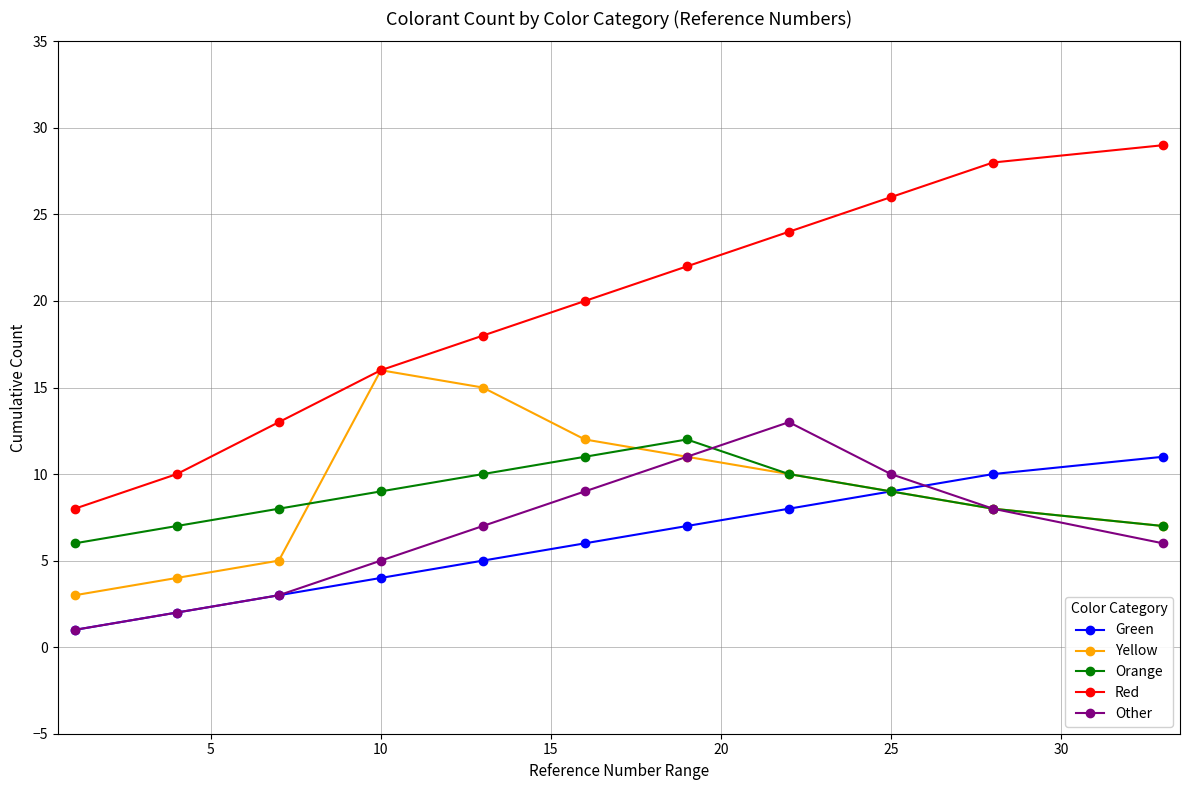

Which series has the largest total across all categories?

Red